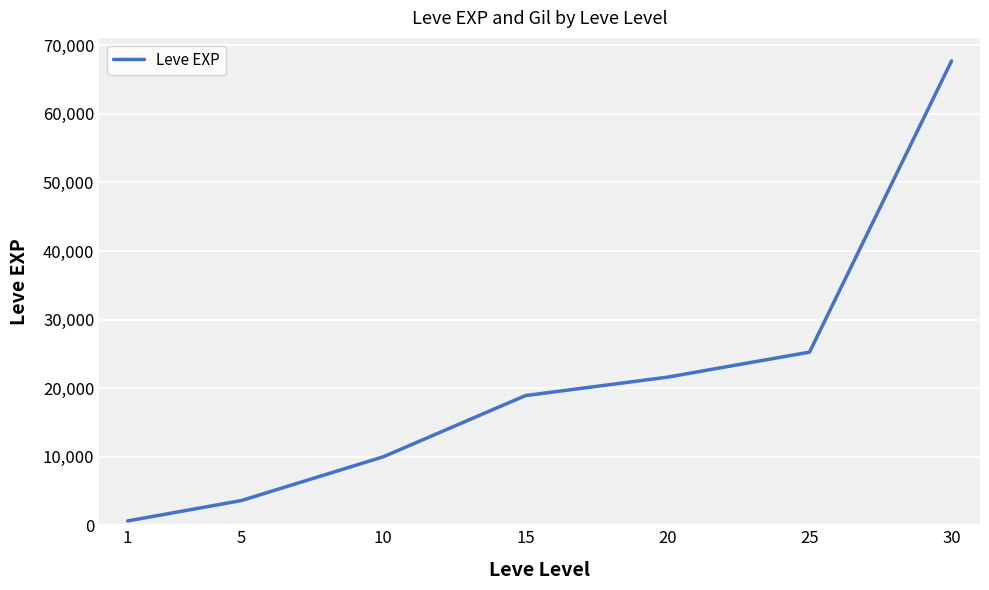

The value at 10 is 9990. True or false?

True